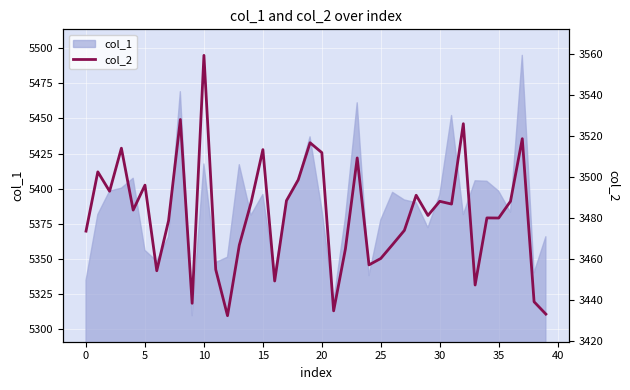

The col_1 series shows 5398.3 at 35. True or false?

True